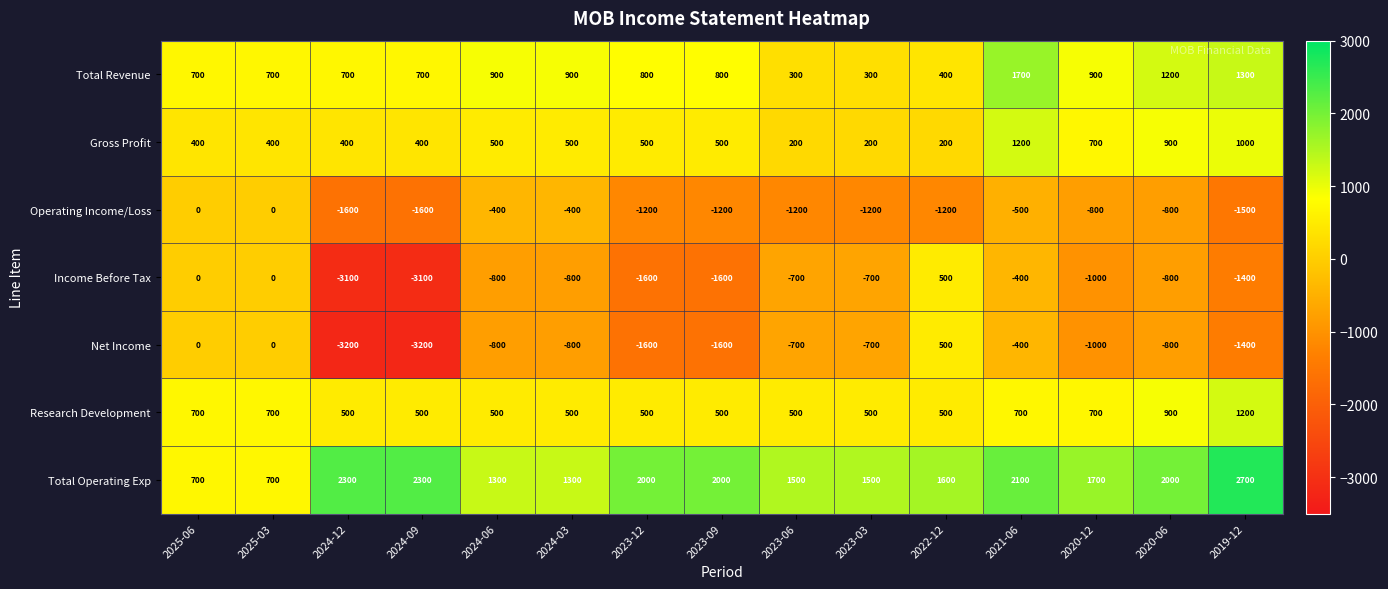

How many series are shown in this chart?

7